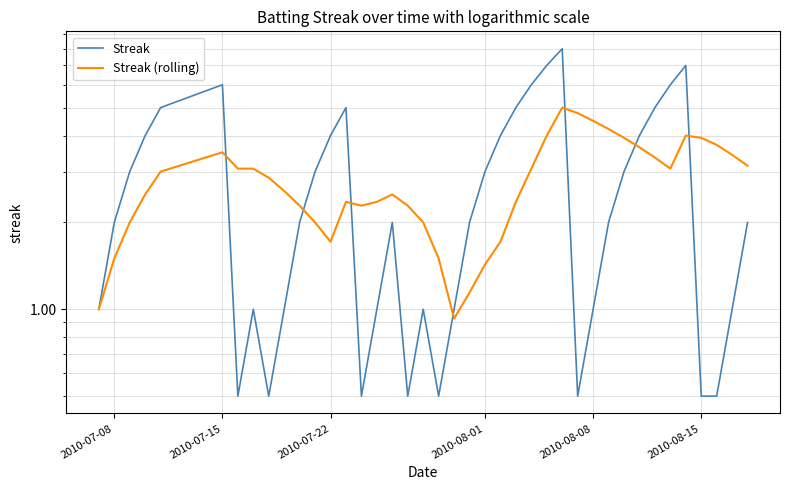

Is this an area chart (filled region under the line)?

No